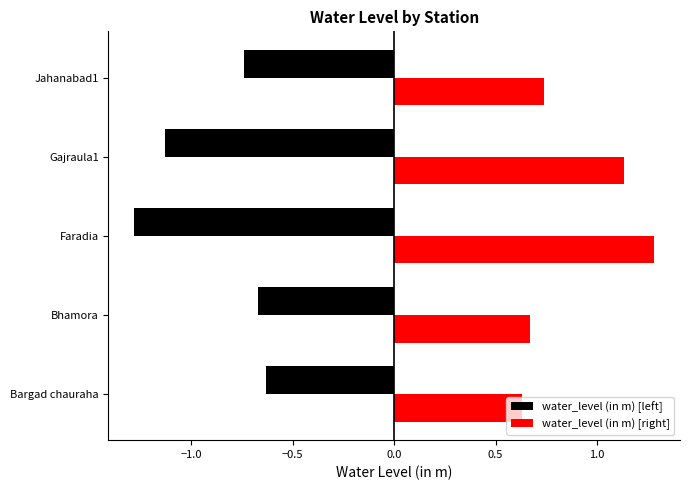

What is the smallest value displayed?

-1.3